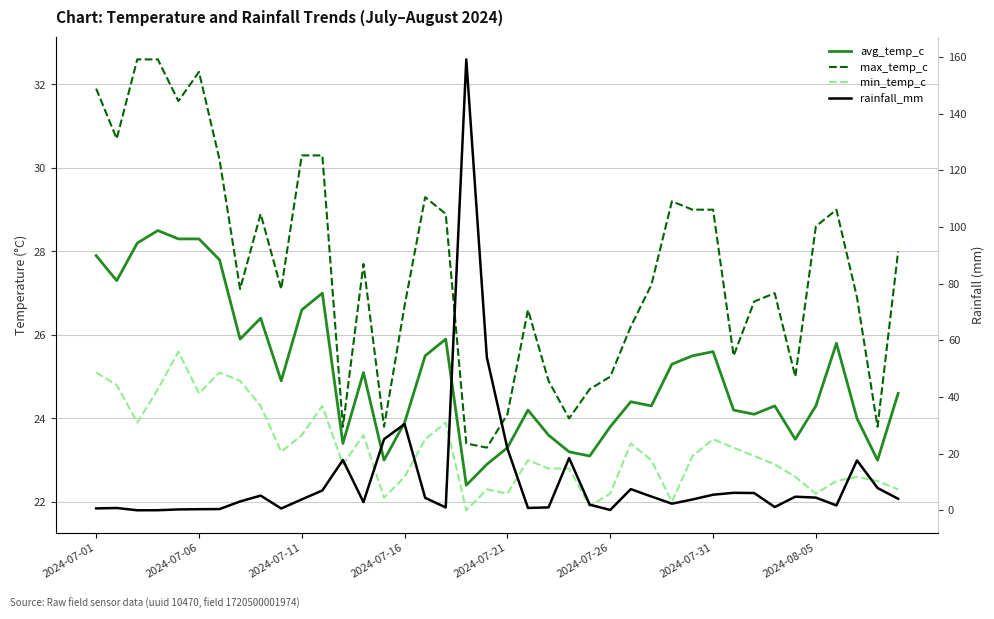

True or false: avg_temp_c has a value of 9.1 at 2024-07-16.

False